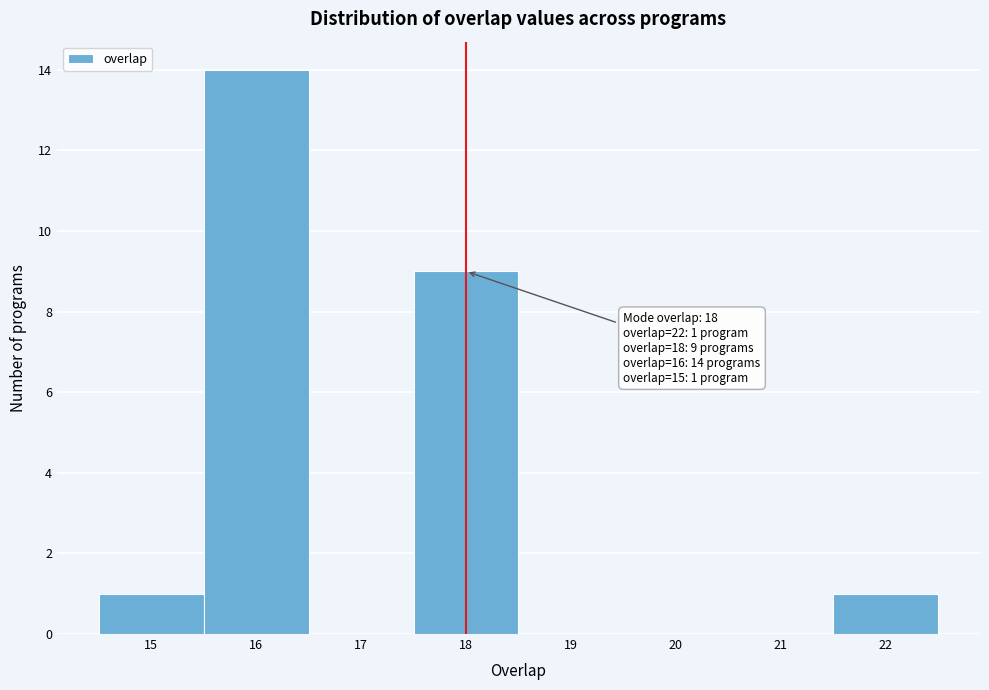

Which range on the x-axis has the tallest bar?

15.5 to 16.5